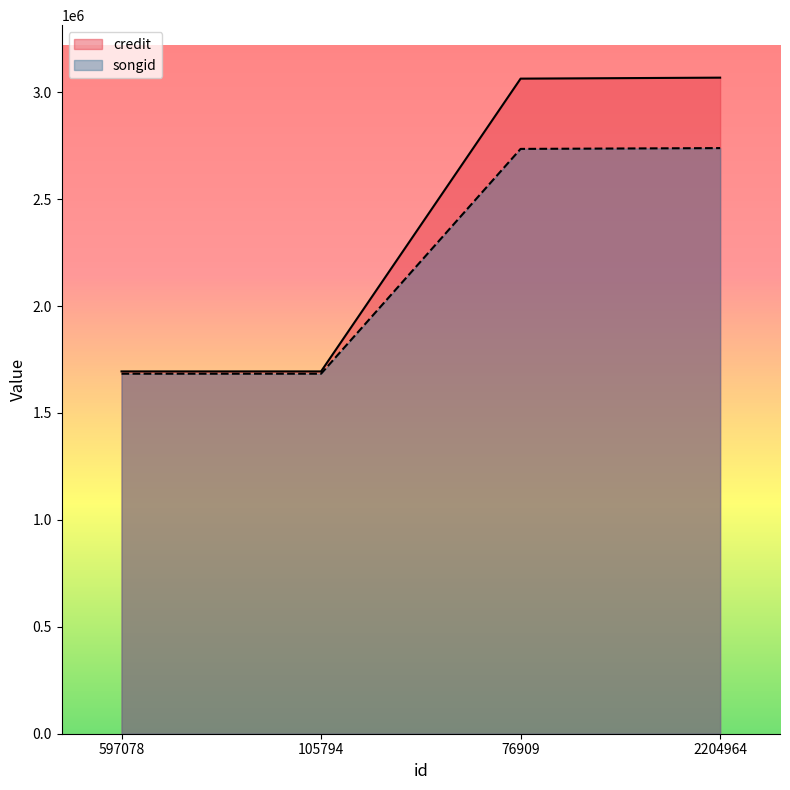

What position from the right is 76909?

2